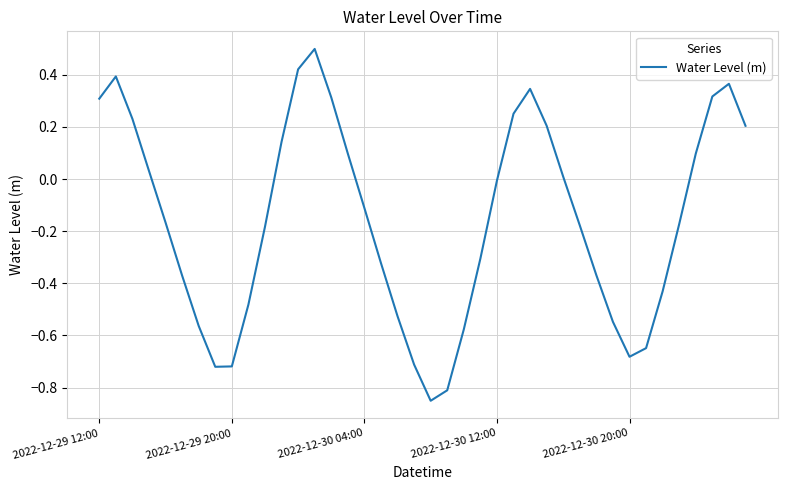

What is the difference between the maximum and minimum values?

1.3